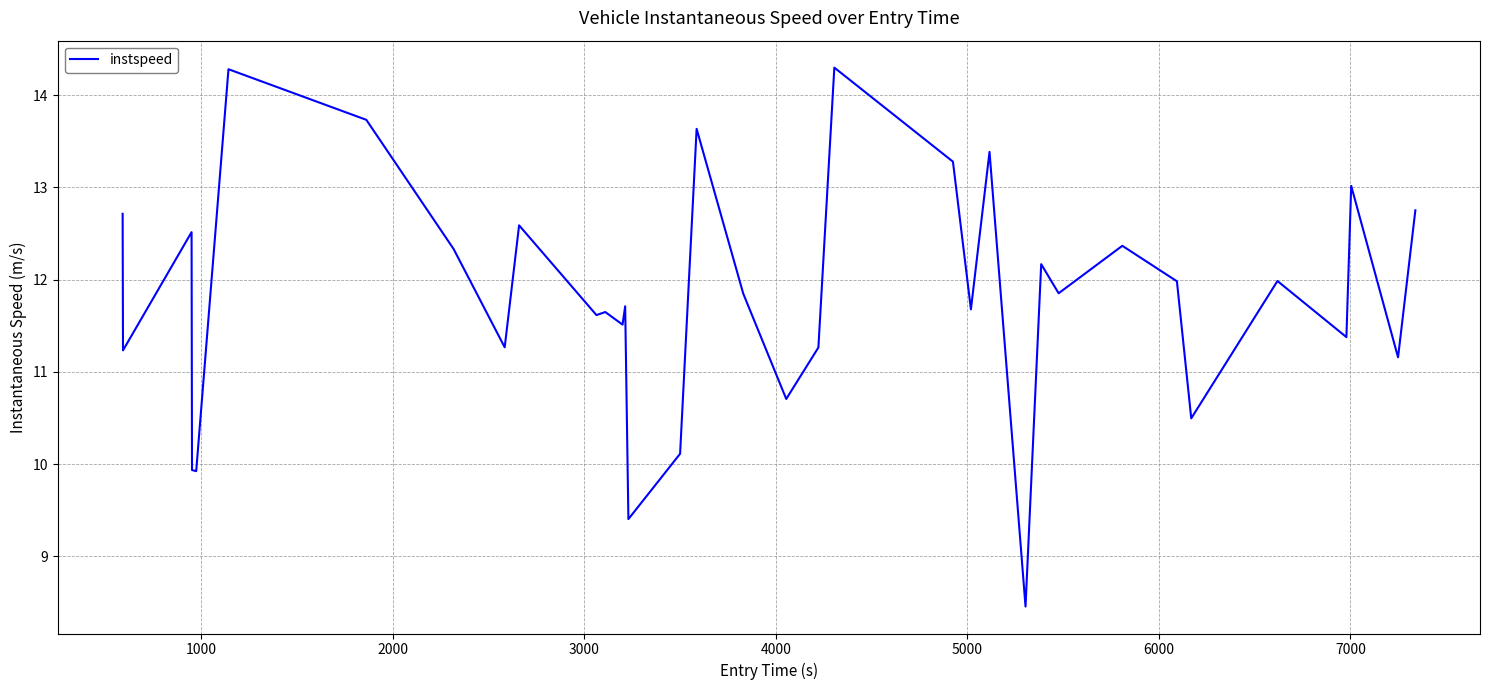

What is the greatest value displayed?

14.3